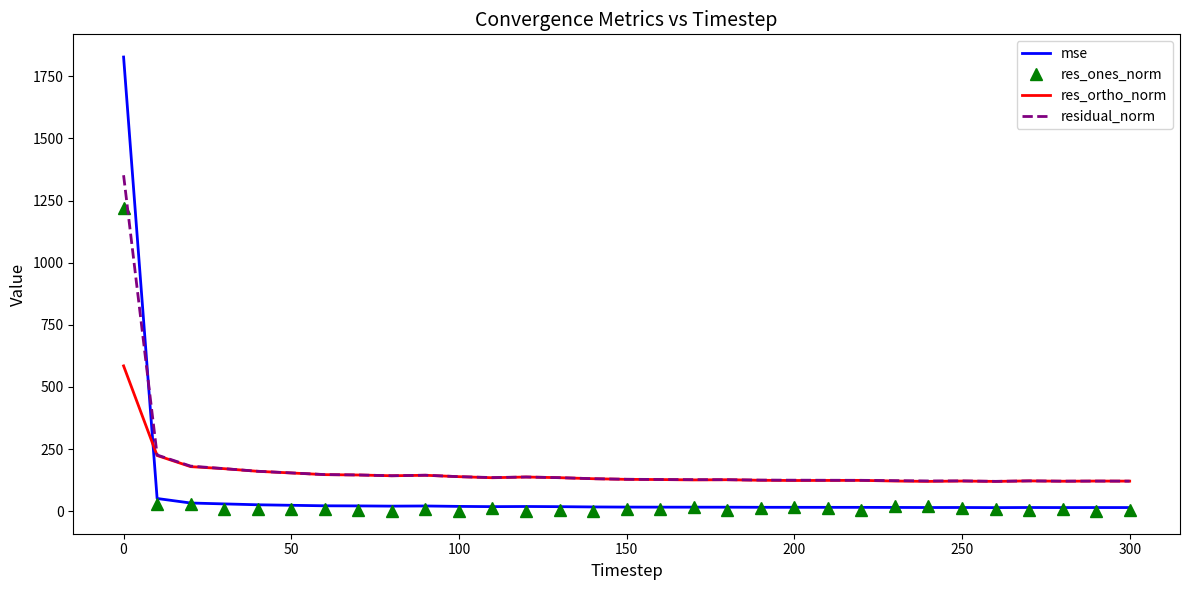

In res_ortho_norm, how many points are lower than both neighbors (excluding endpoints)?

7